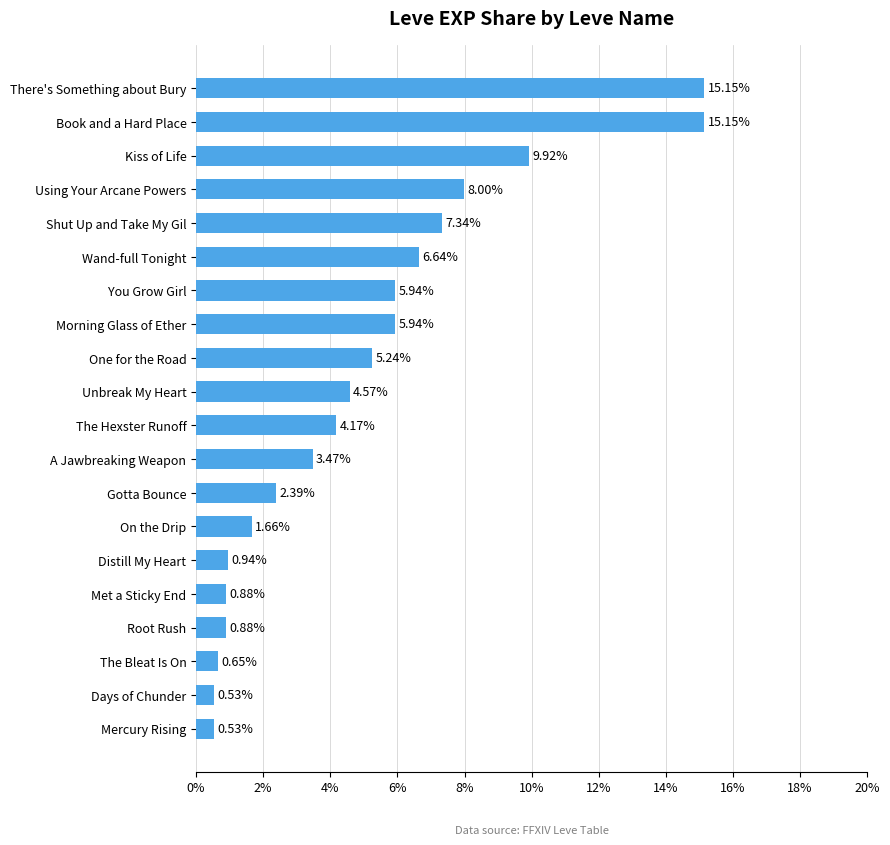

Where is the data nearest to the value 7?

Shut Up and Take My Gil